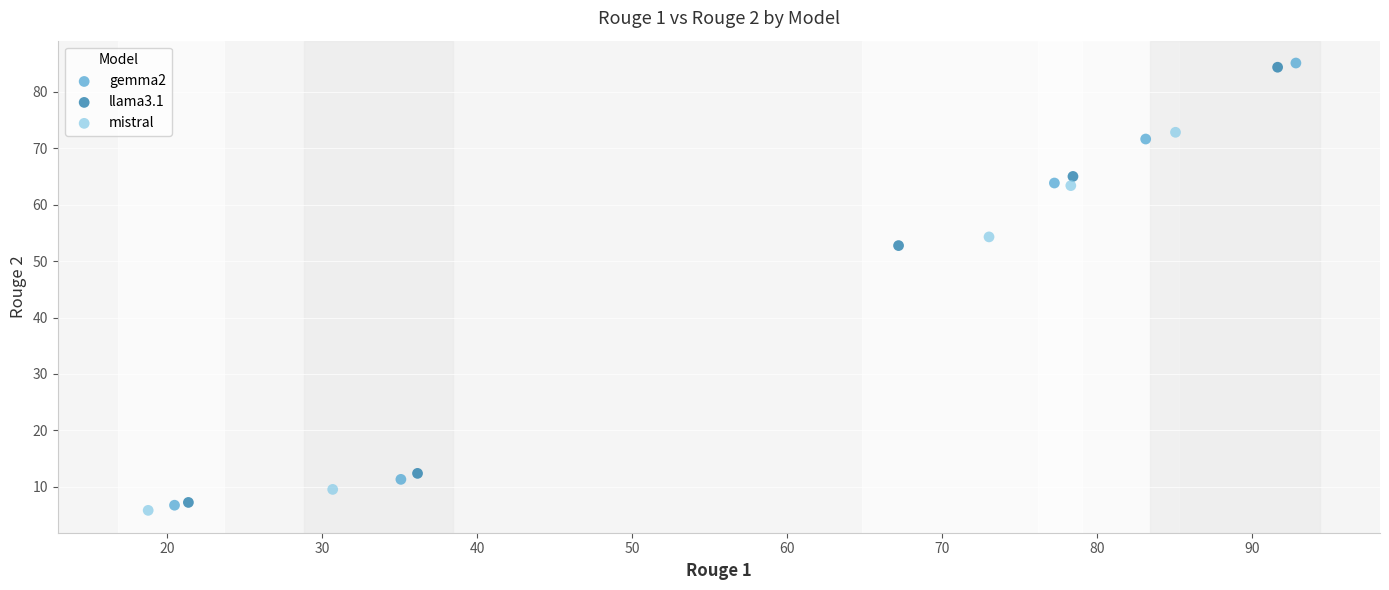

Which series has the widest spread of Y values?

gemma2